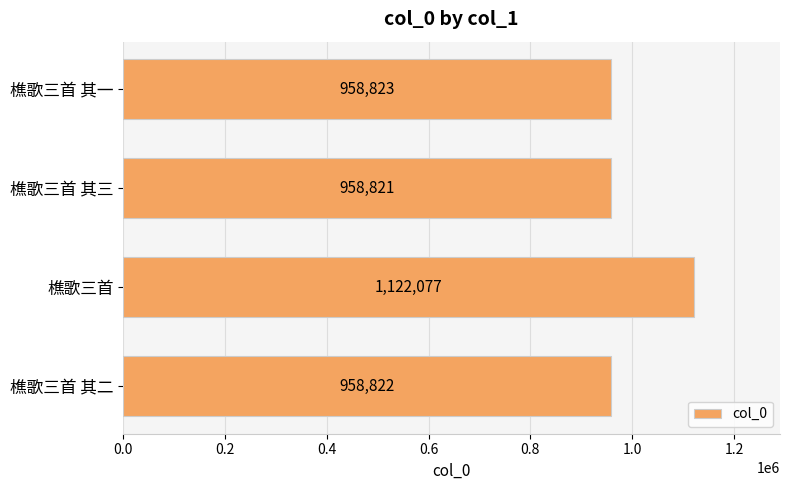

List the labels in order of value, largest first.

樵歌三首, 樵歌三首 其一, 樵歌三首 其二, 樵歌三首 其三